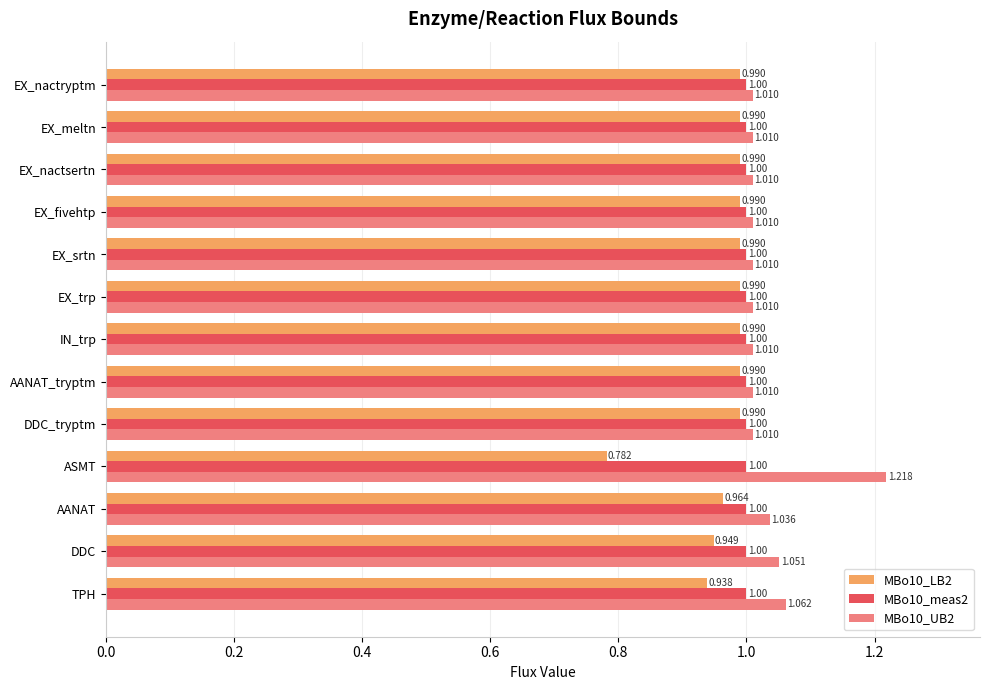

Which label corresponds to the largest value in the chart?

ASMT